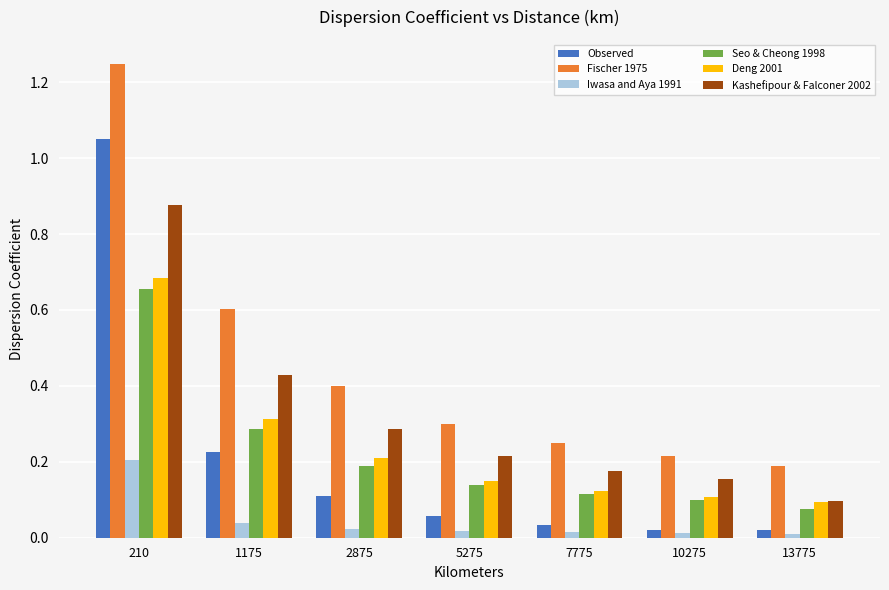

What are all the series names shown in the legend?

Observed, Fischer 1975, Iwasa and Aya 1991, Seo & Cheong 1998, Deng 2001, Kashefipour & Falconer 2002